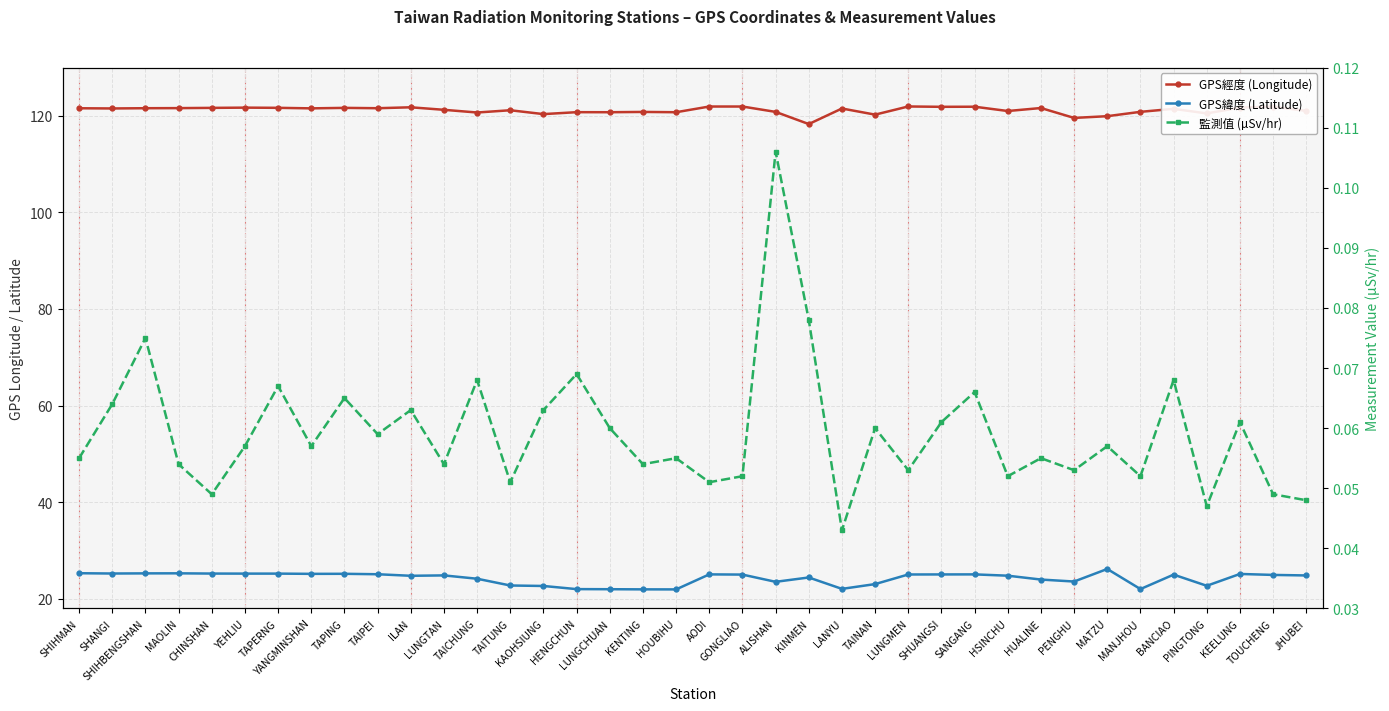

True or false: 監測值 (µSv/hr) and GPS經度 (Longitude) cross at least once.

False